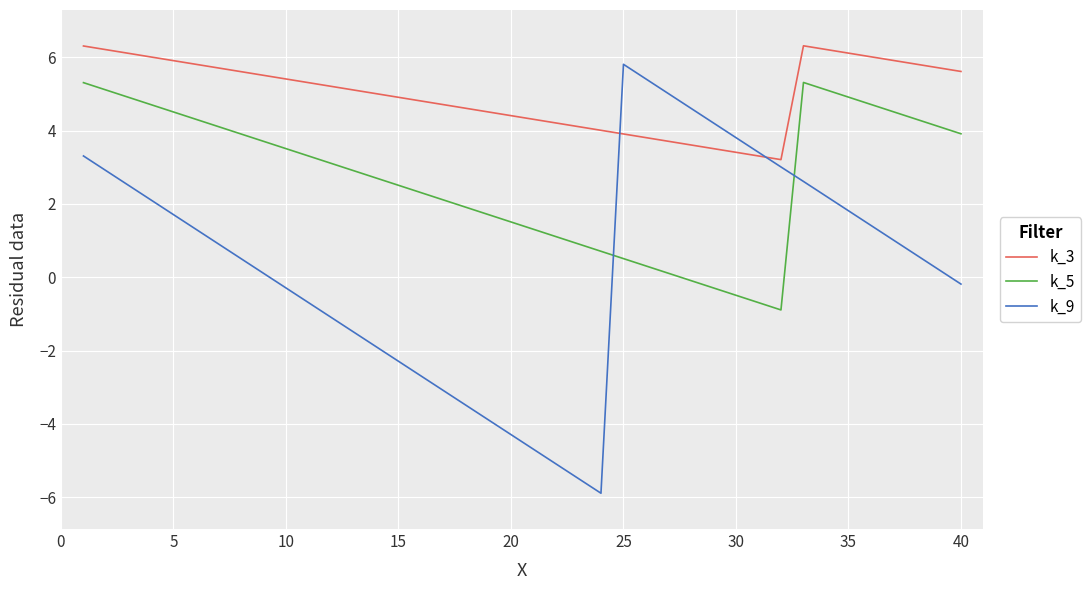

List the series in order of their overall mean, lowest first.

k_9, k_5, k_3